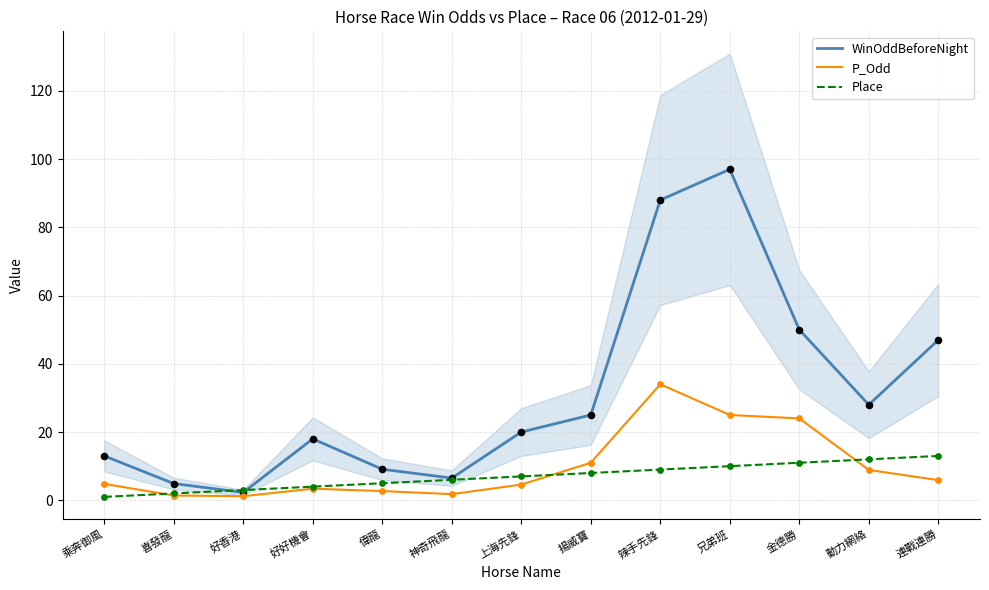

At which category is the sum across all series the highest?

兄弟班